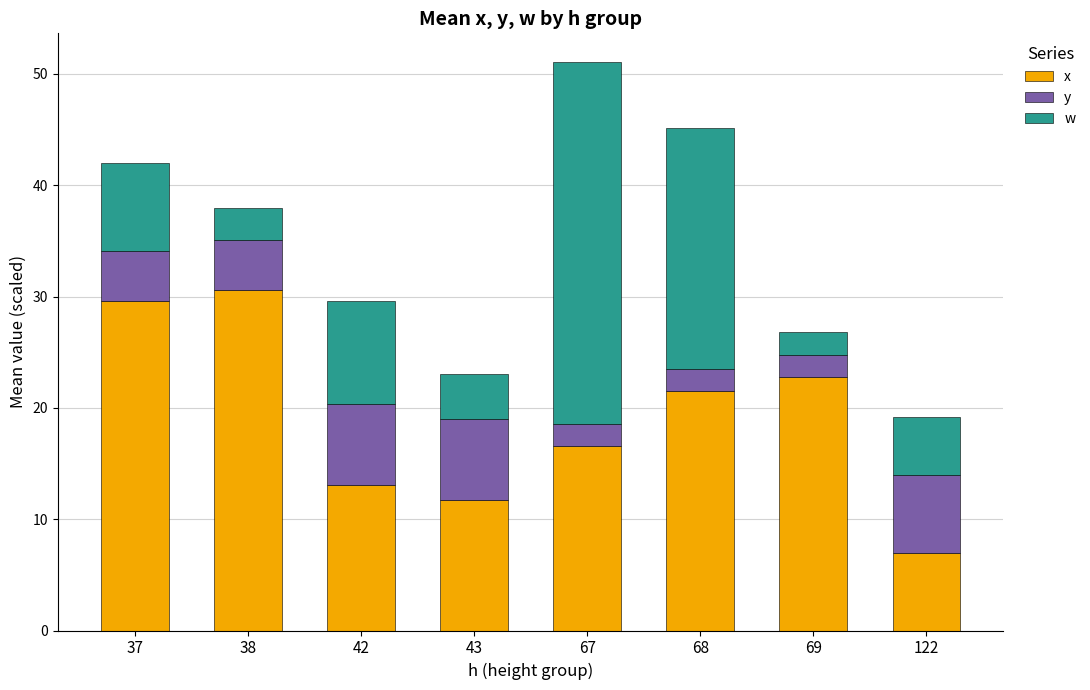

Is it true that x equals 13.1 at 42?

True